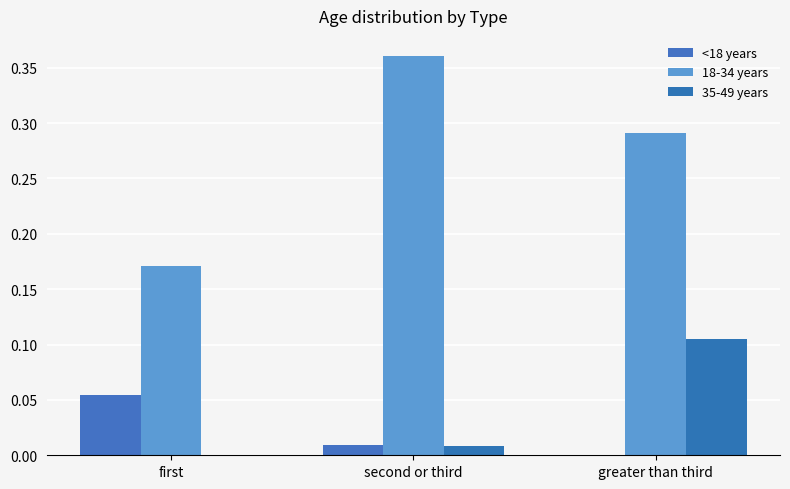

At which label does <18 years reach its peak?

first